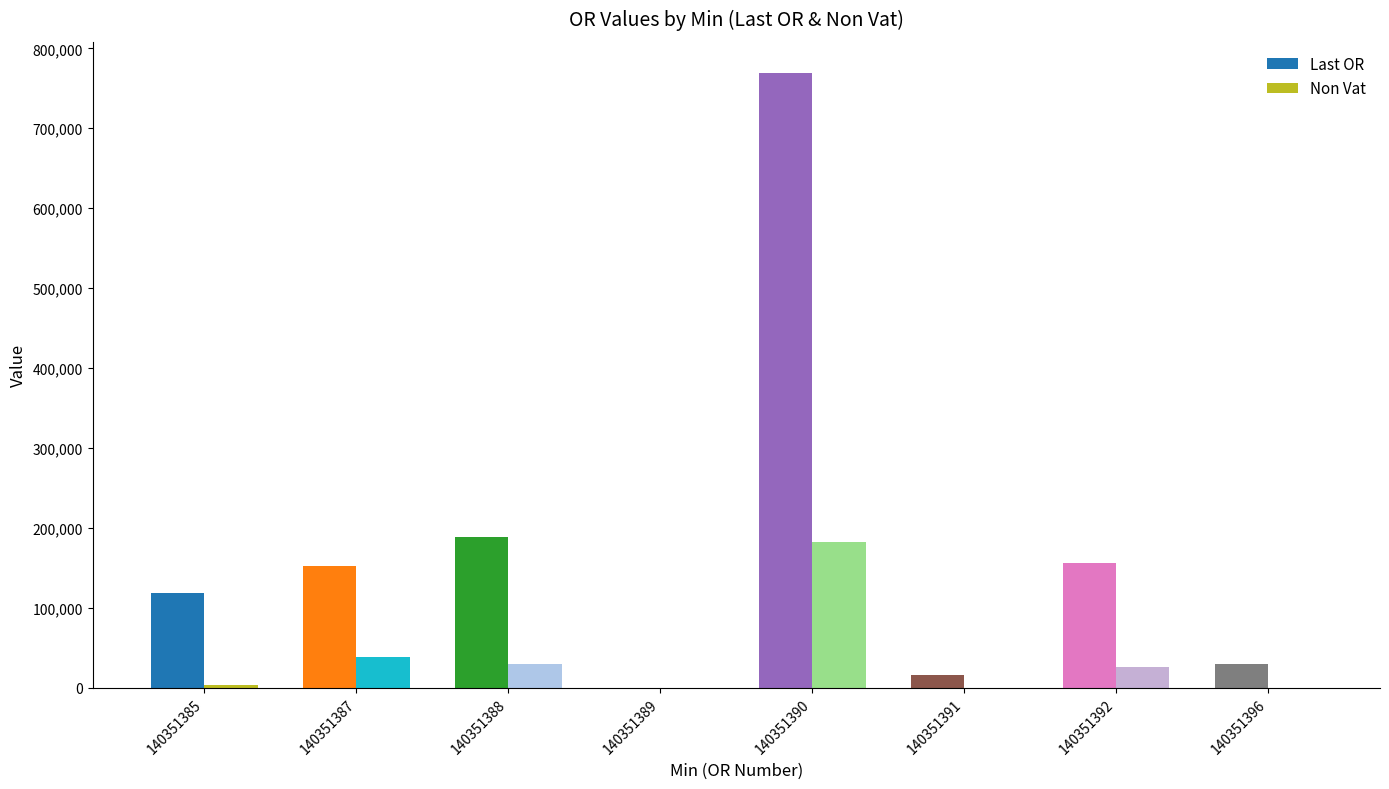

What is the sum of all Last OR values?

1430338.0